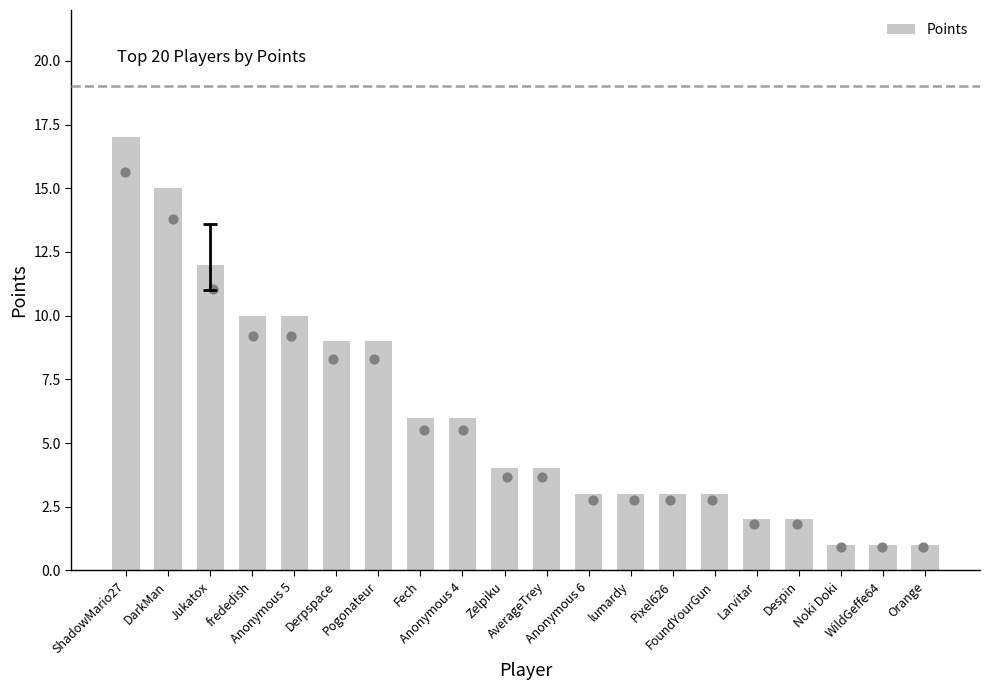

Between ShadowMario27 and FoundYourGun, which is larger?

ShadowMario27